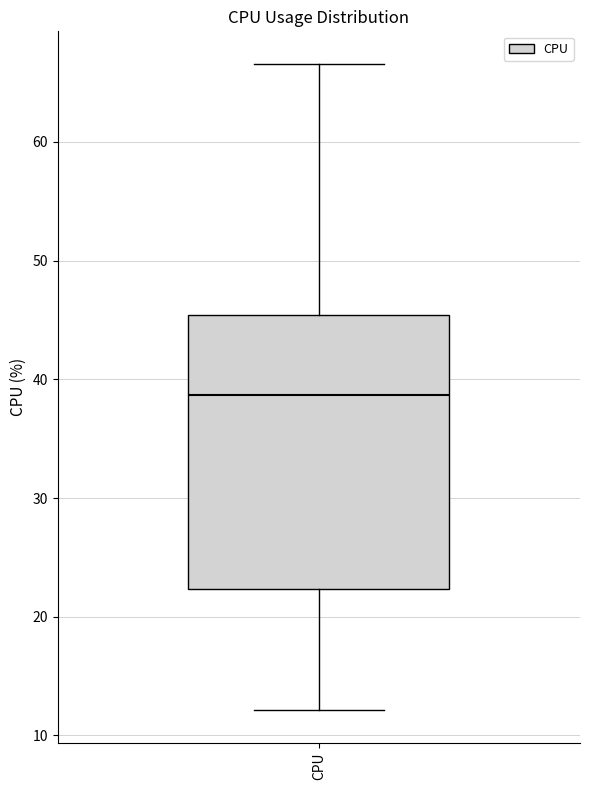

Transcribe this box plot: give where the median line is, the range the box spans, and where the two whiskers end, as read against the y-axis. The values are not printed on the chart, so give them approximately, as read against the axis.

median 39, box 22 to 45, whiskers 12 to 67